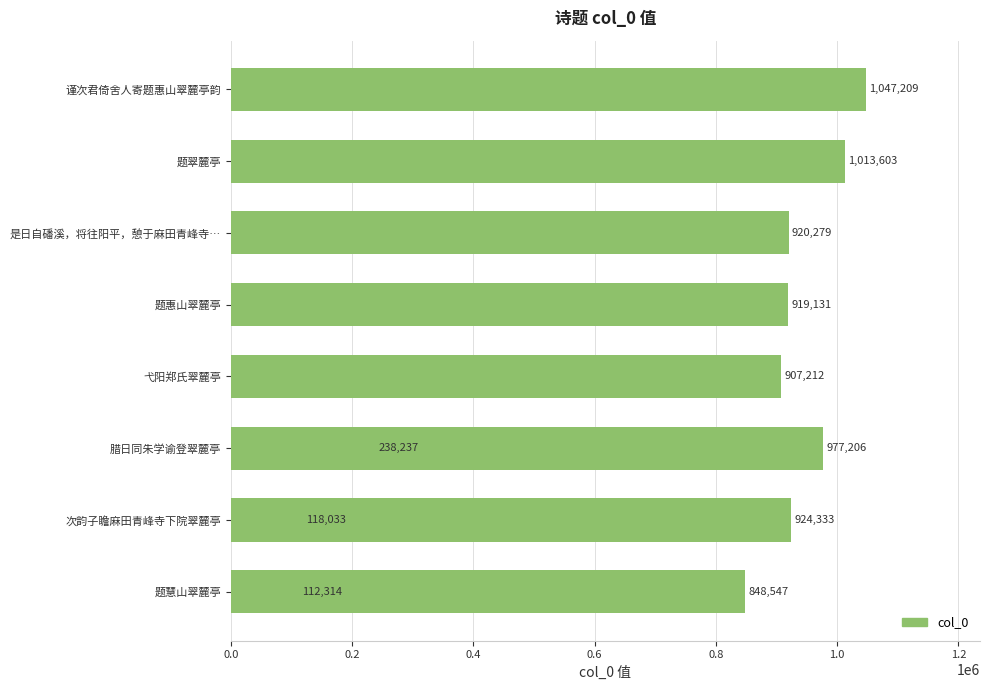

What is the greatest value displayed?

1047209